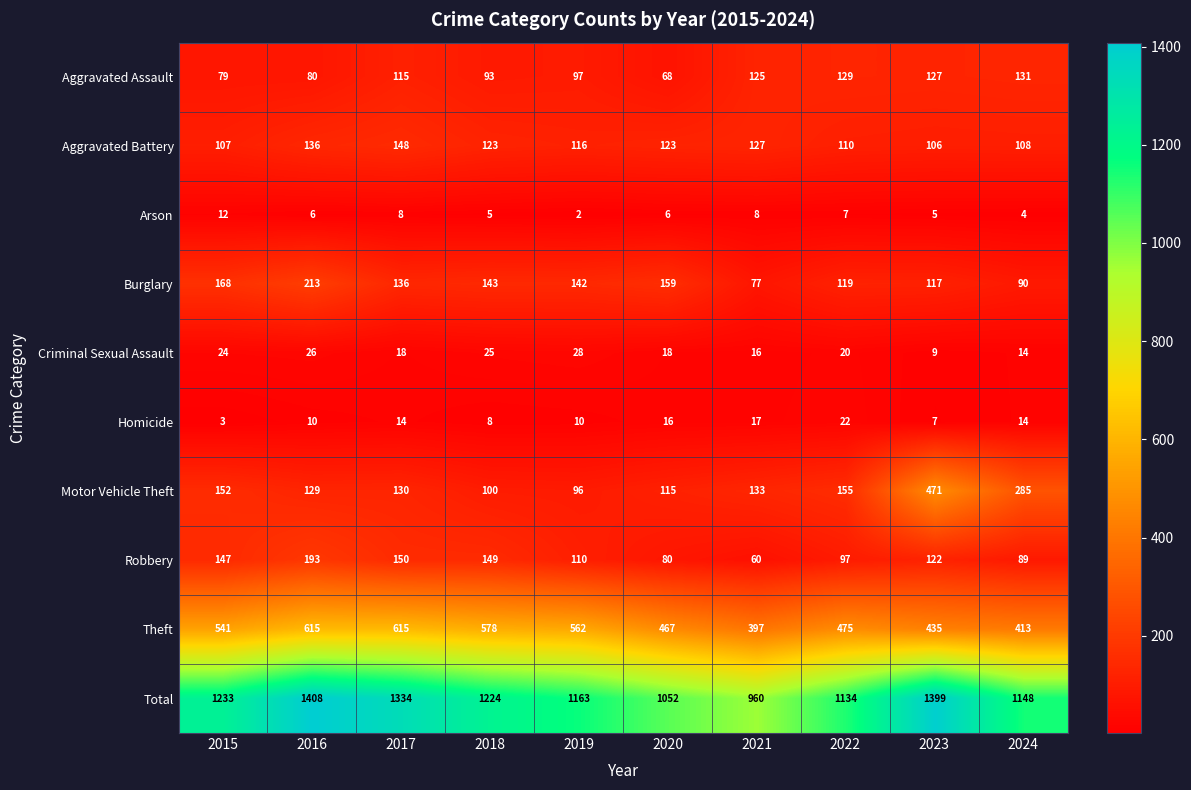

List the labels in order of Robbery value, largest first.

2016, 2017, 2018, 2015, 2023, 2019, 2022, 2024, 2020, 2021